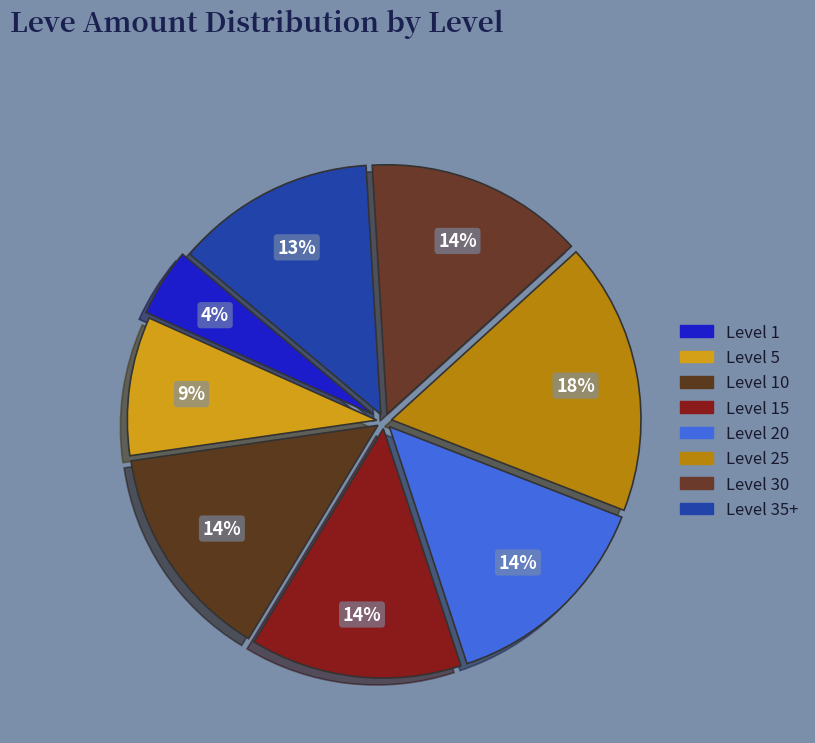

How many segments does this pie chart have?

8